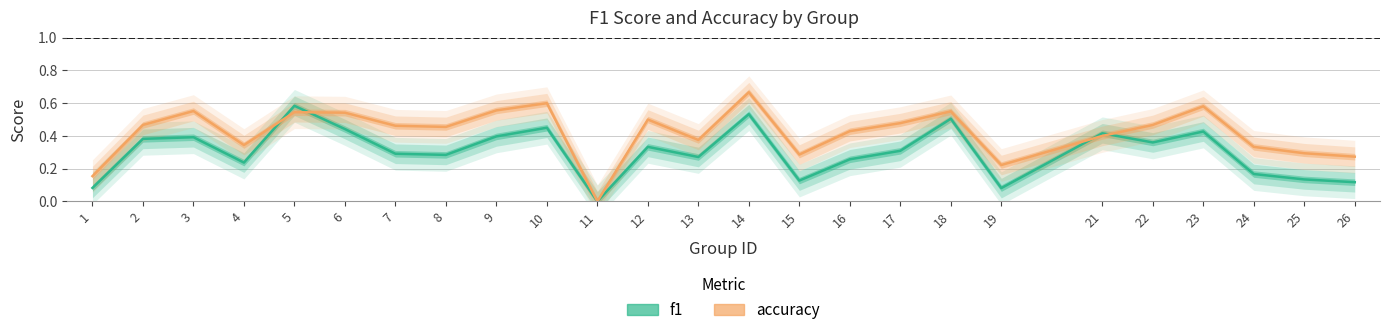

What is the total value across all series at 13?

0.6